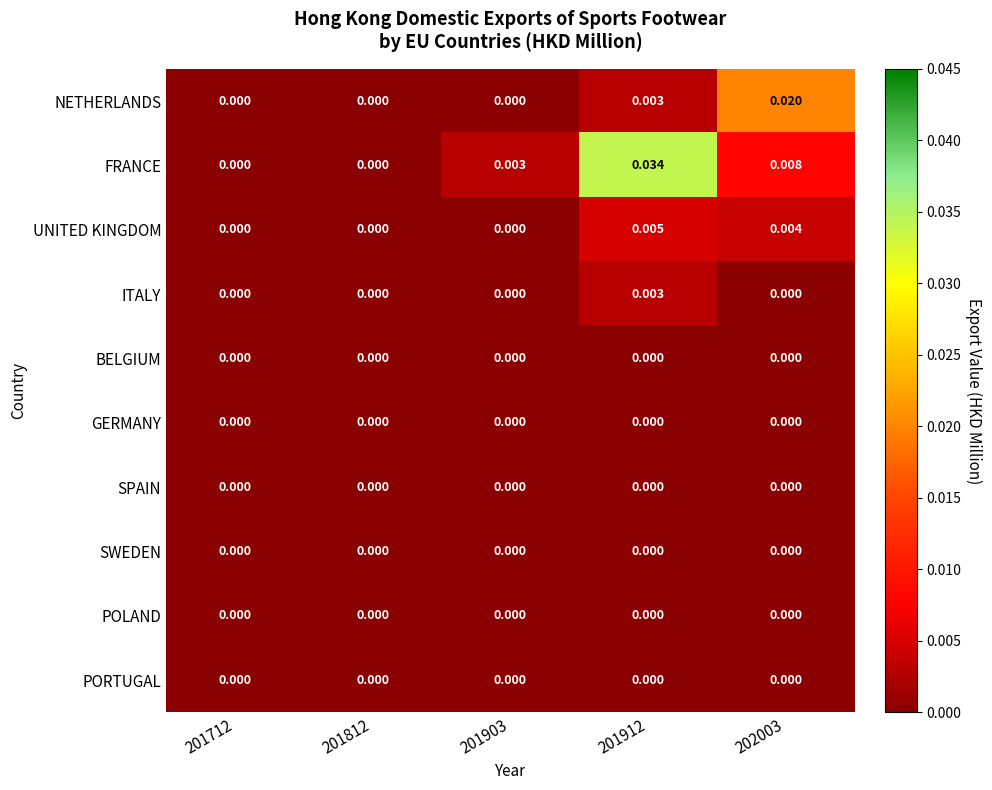

Which series has the largest total across all categories?

FRANCE